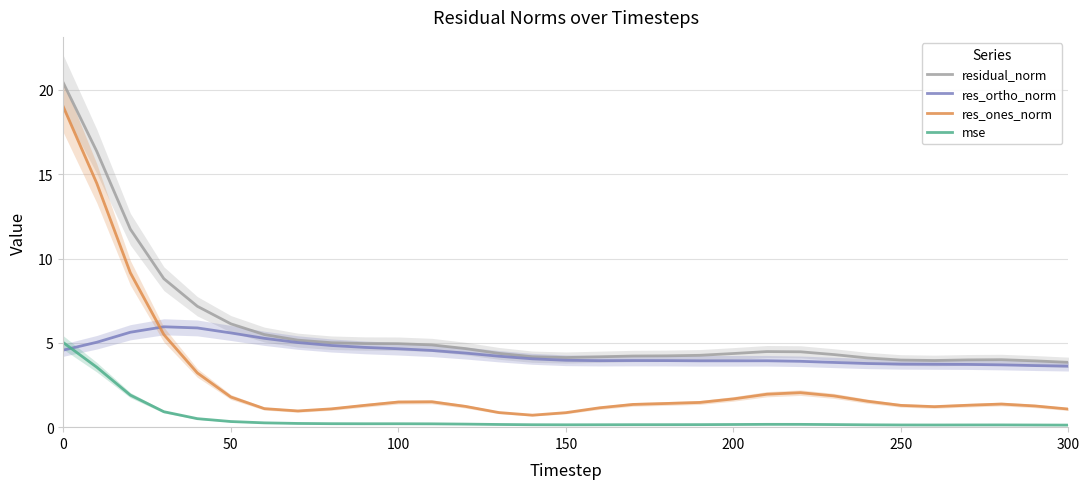

How many intersections are there between res_ortho_norm and mse?

1